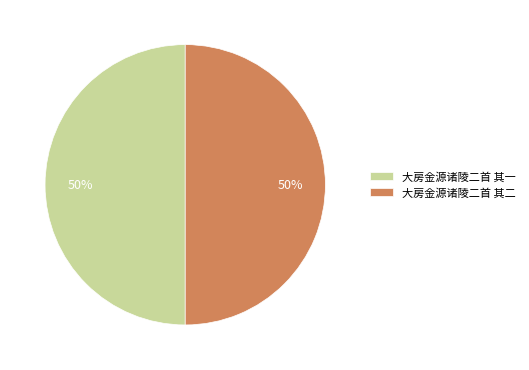

True or false: 大房金源诸陵二首 其二 accounts for 50% of the total.

True